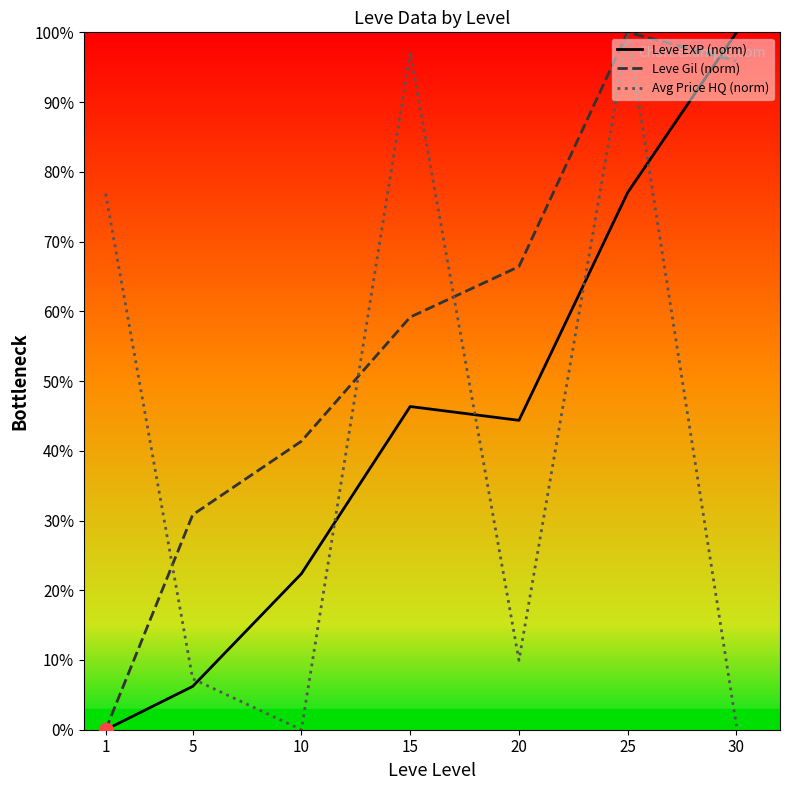

What is the spread (max minus min) of values at 20?

56.5